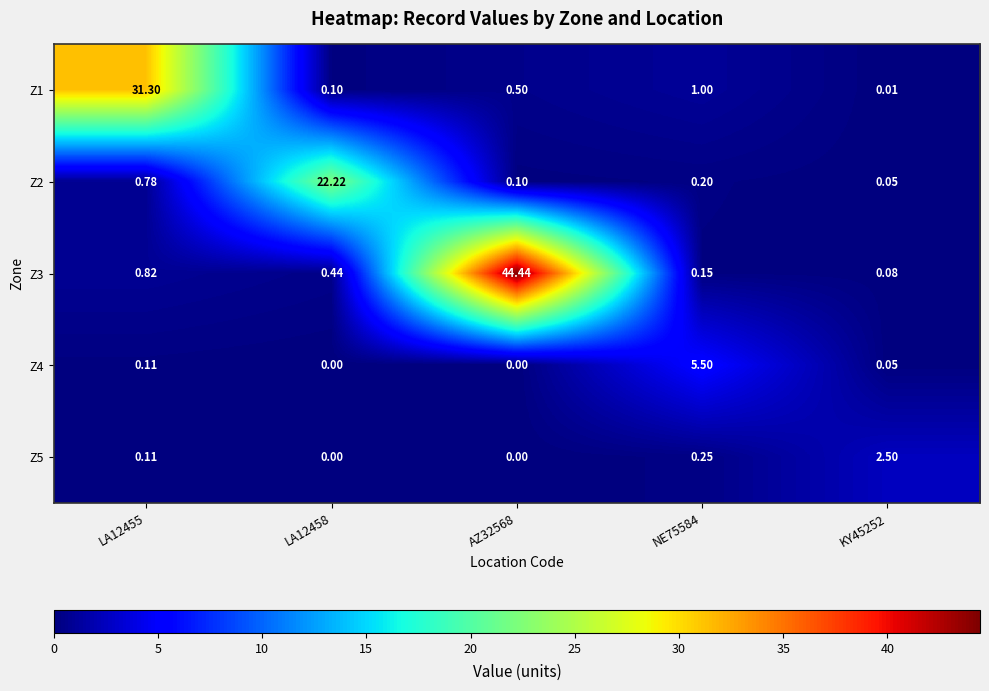

At which category is the sum across all series the highest?

AZ32568